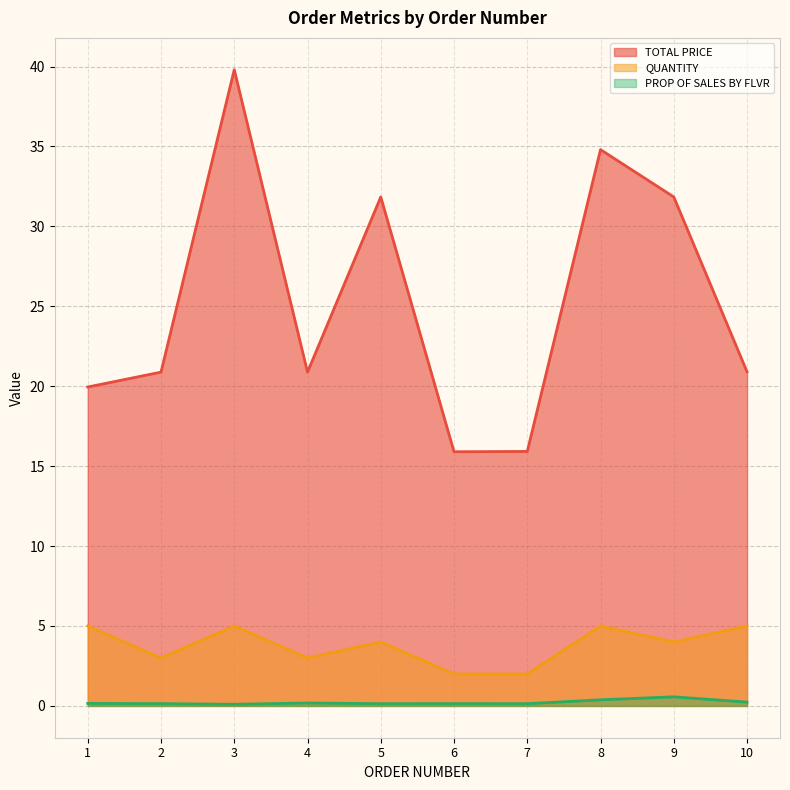

How many data points in TOTAL PRICE are above 20?

7